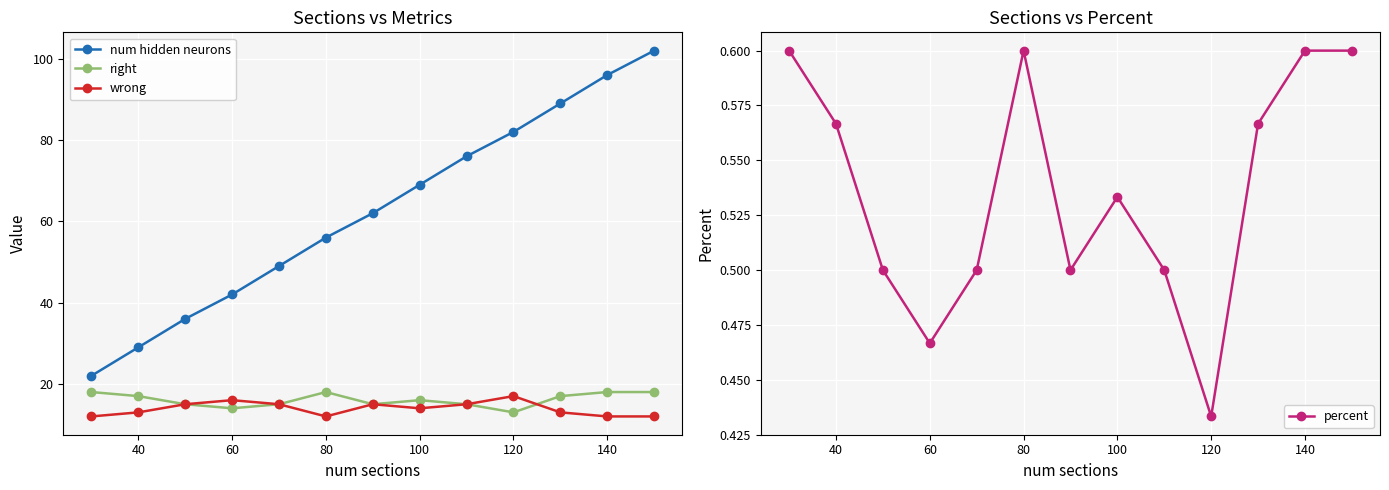

True or false: num hidden neurons and wrong intersect in this chart.

False